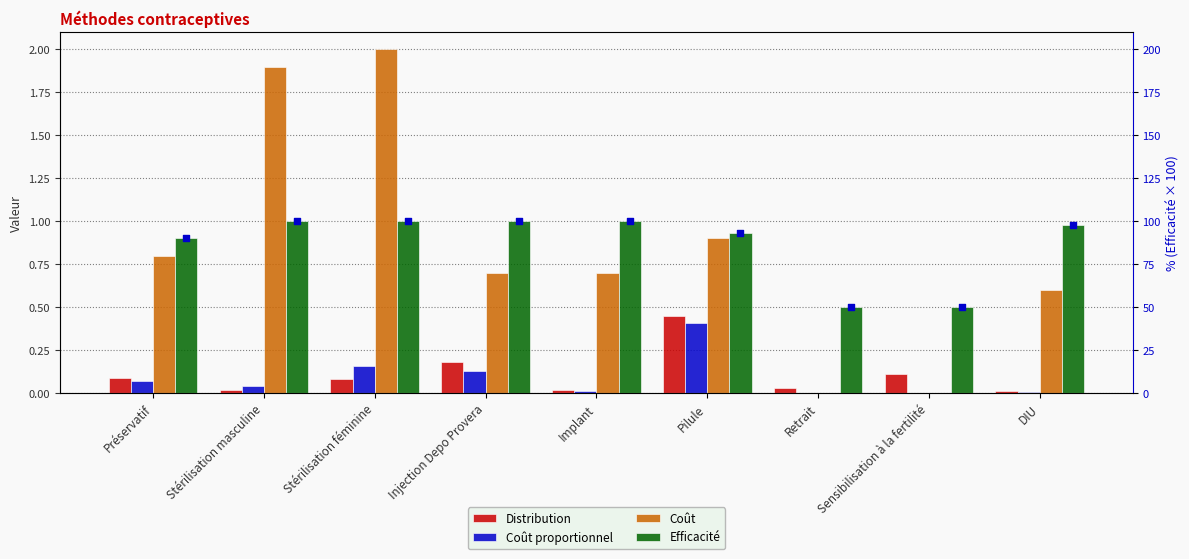

Is the value of Efficacité at Injection Depo Provera greater than the value of Coût at DIU?

Yes